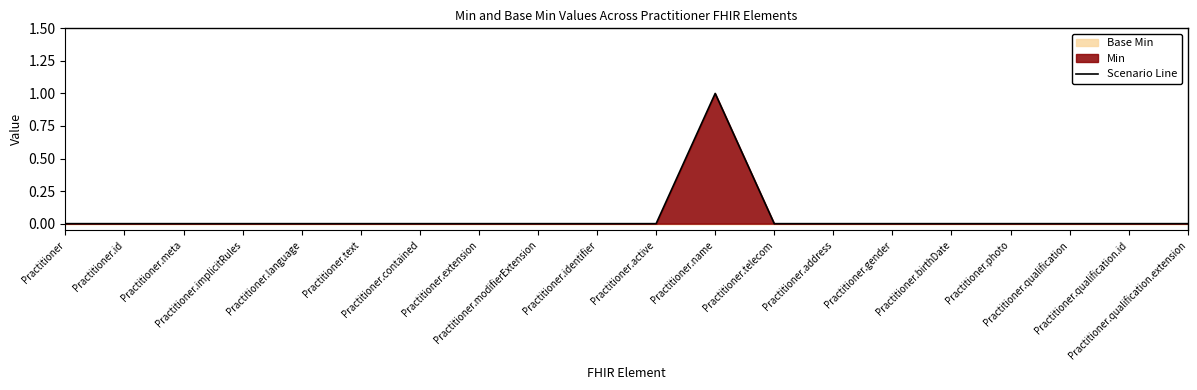

What is the difference between the maximum and minimum values?

1